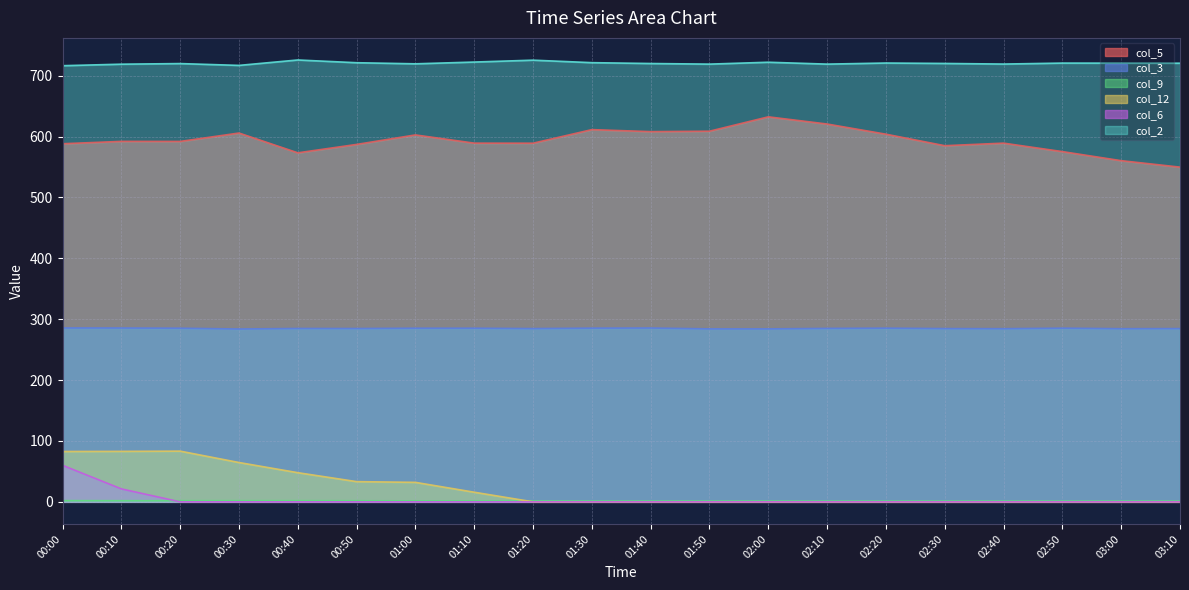

True or false: col_9 and col_2 cross at least once.

False